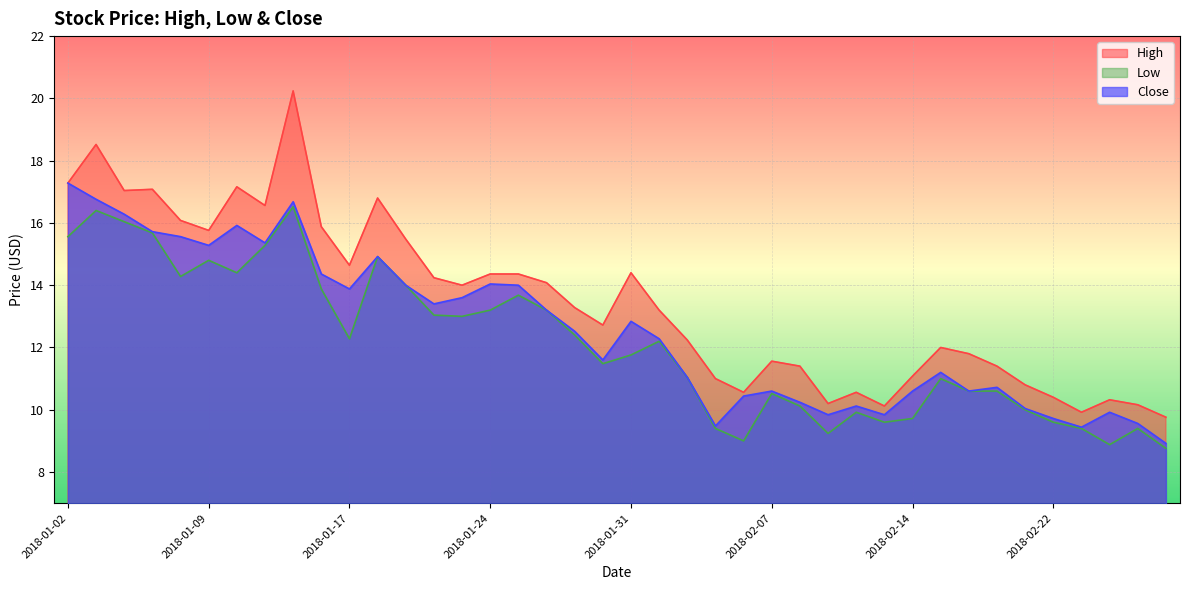

Which series has the largest total across all categories?

High